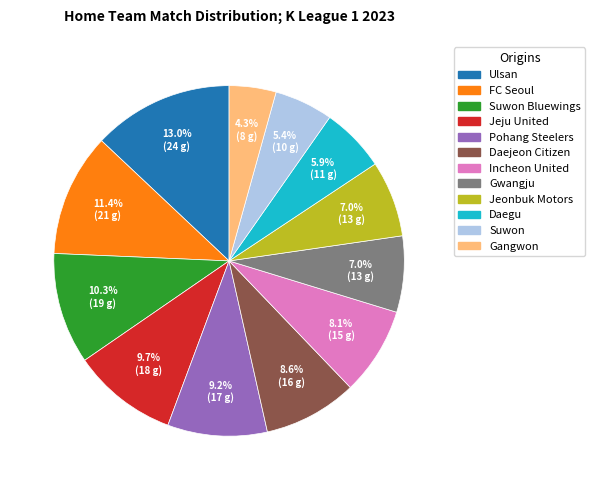

Is there a majority slice in this chart?

No